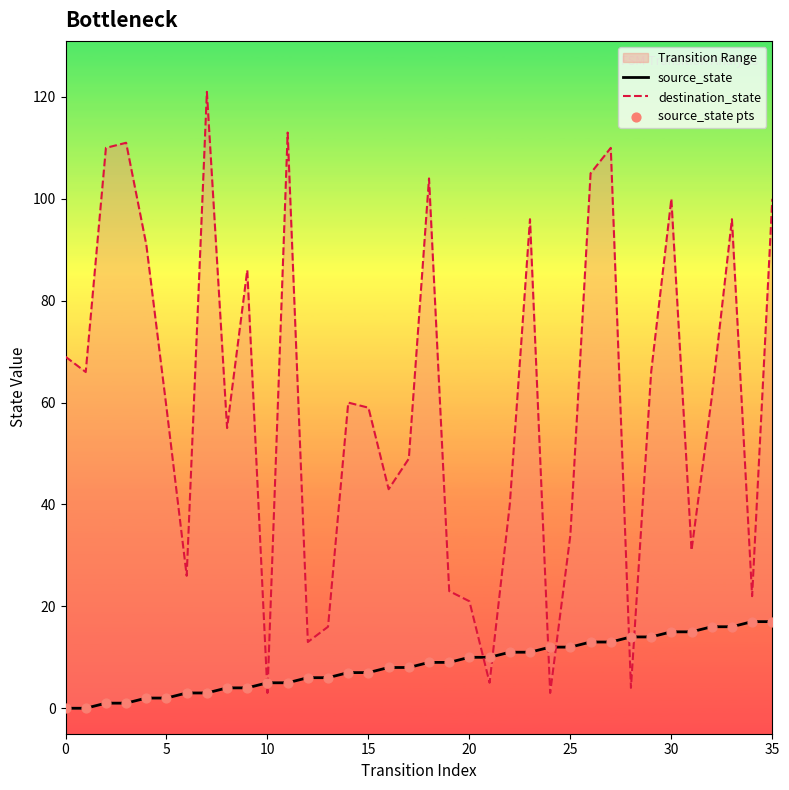

What is the total value across all series at 28?

32